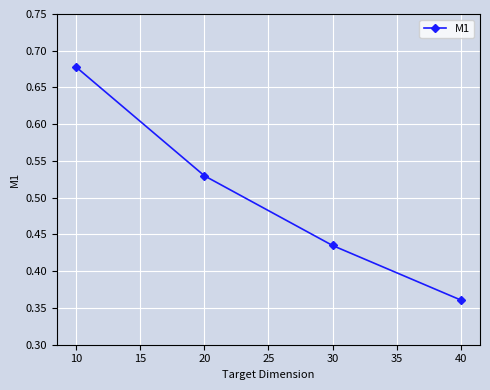

True or false: the data has more than 0 interior local peaks.

False